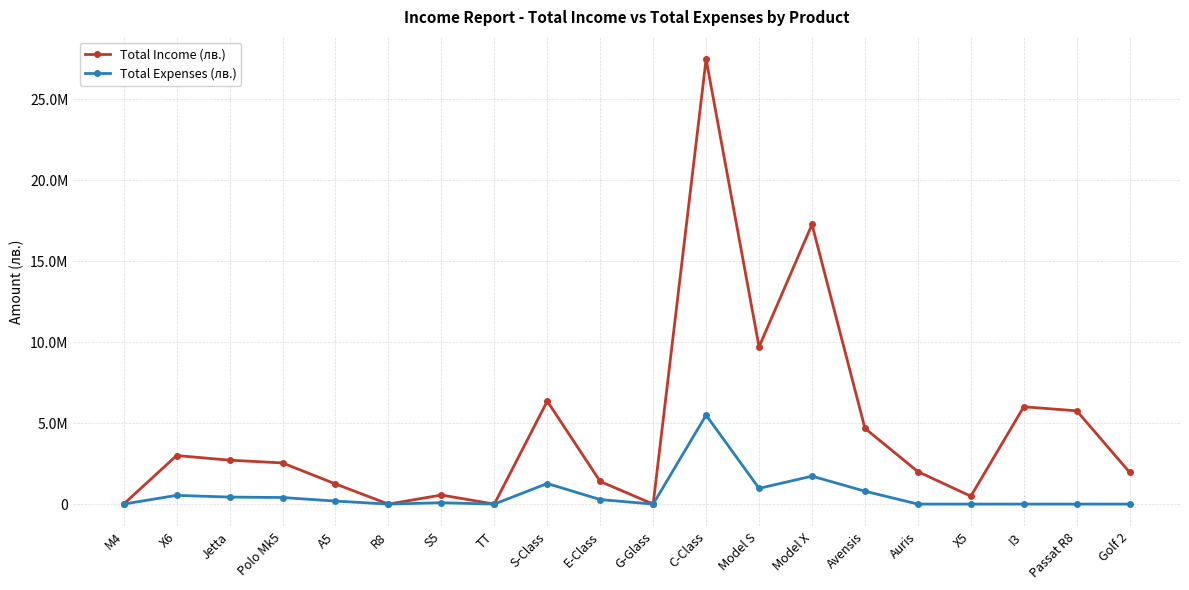

What is the sum of all Total Expenses (лв.) values?

12195850